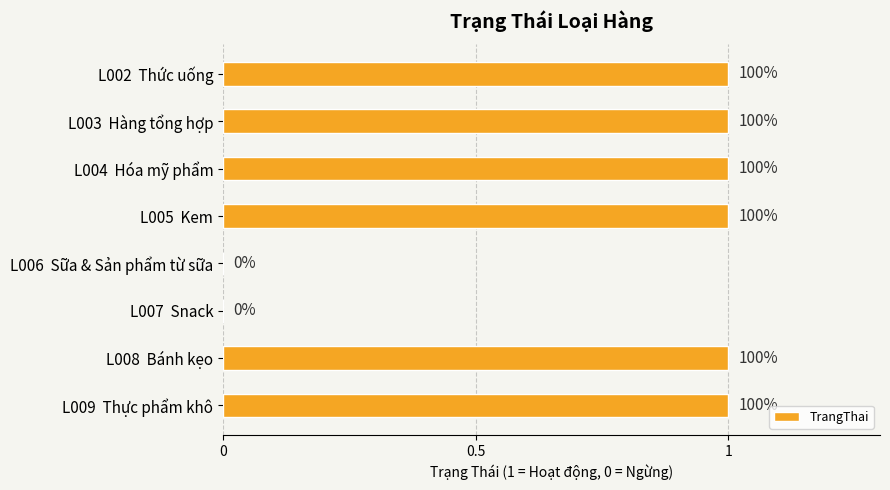

How many bars are there in total?

8